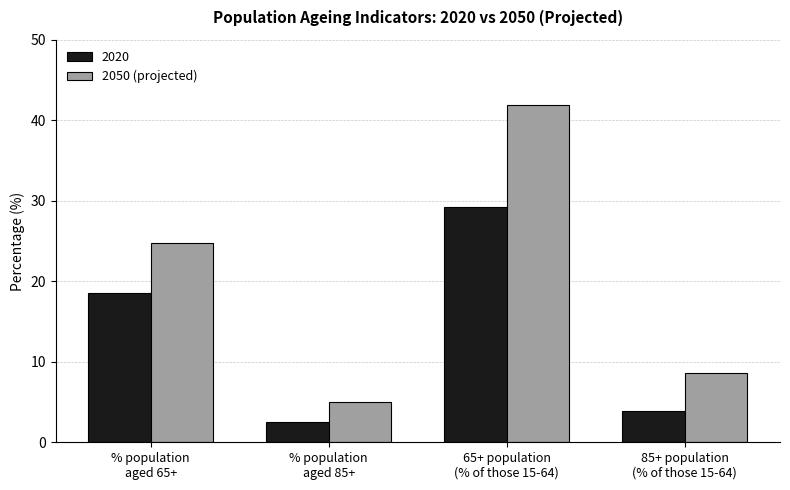

Reading right to left, what are all the values shown in this chart?

2020: 3.9	29.2	2.5	18.5
2050 (projected): 8.6	41.9	5.0	24.7